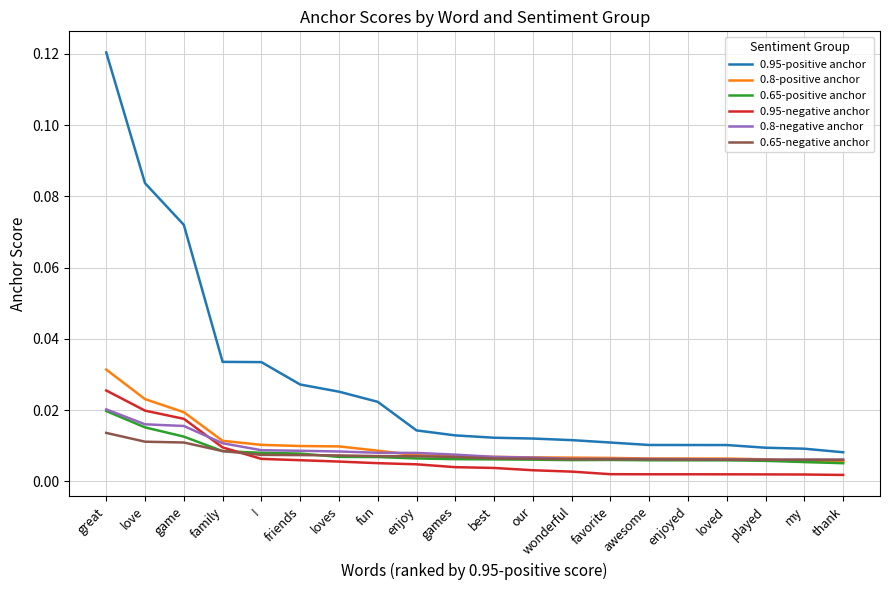

How many lines are shown in the chart?

6